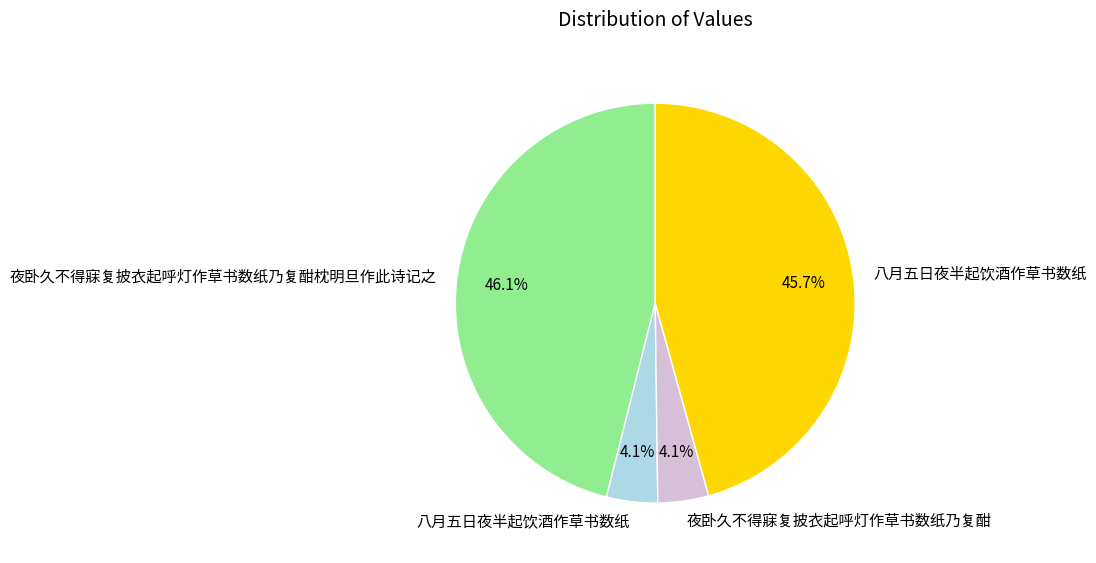

Is there a majority slice in this chart?

No